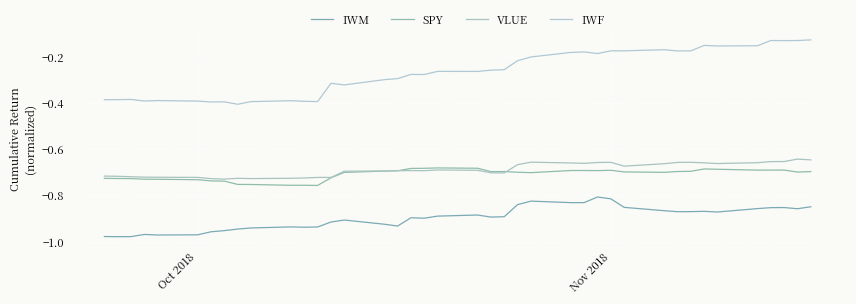

How many lines are shown in the chart?

4